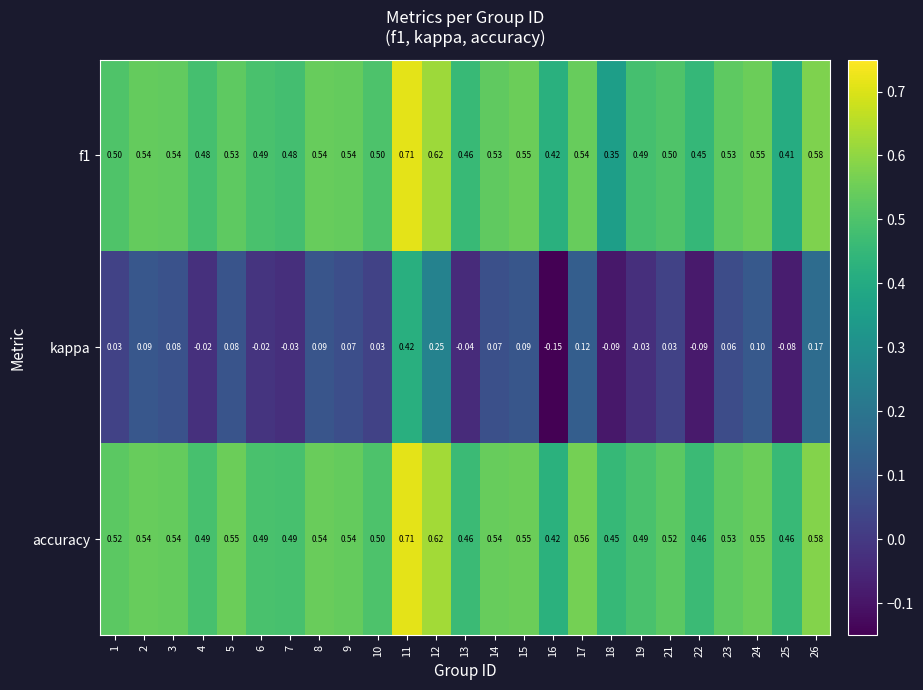

Which series has the largest total across all categories?

accuracy